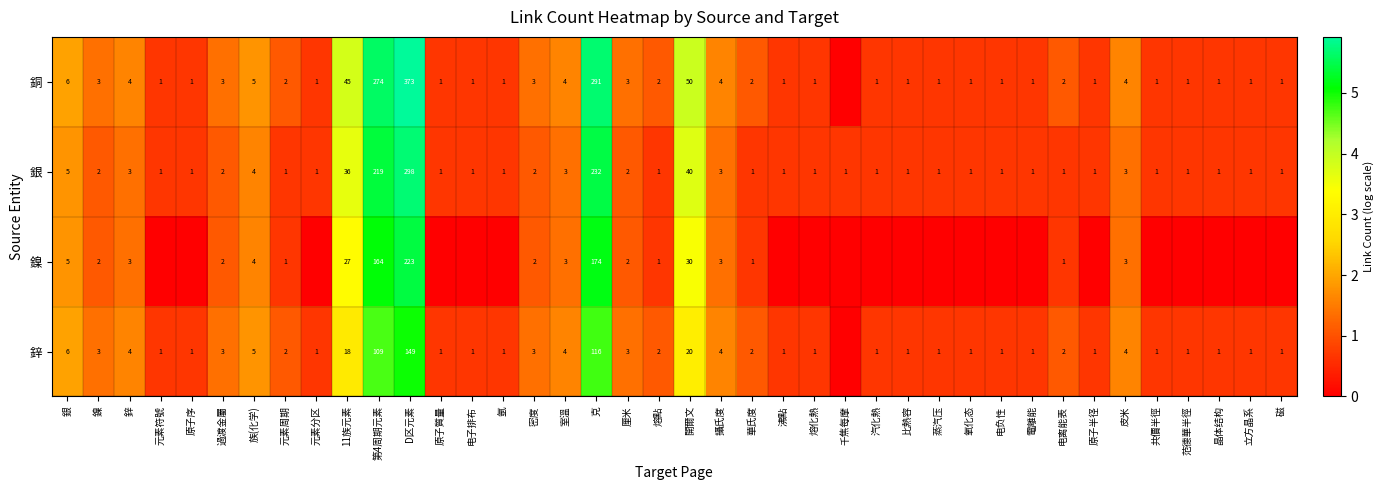

Which category has the lowest value across all series?

千焦每摩